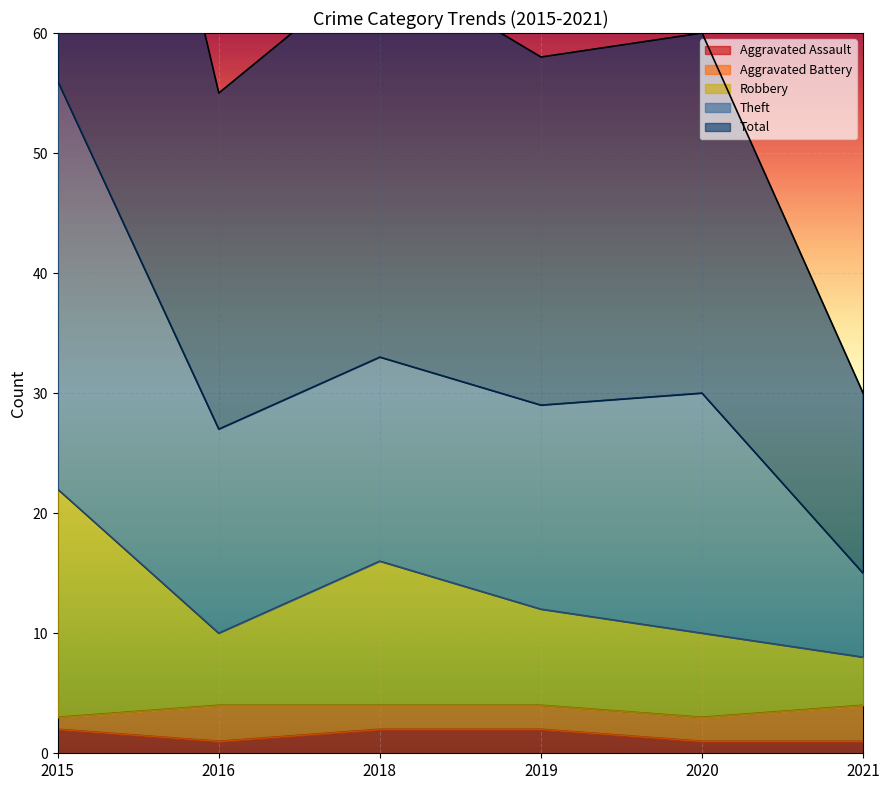

What is the smallest value displayed?

1